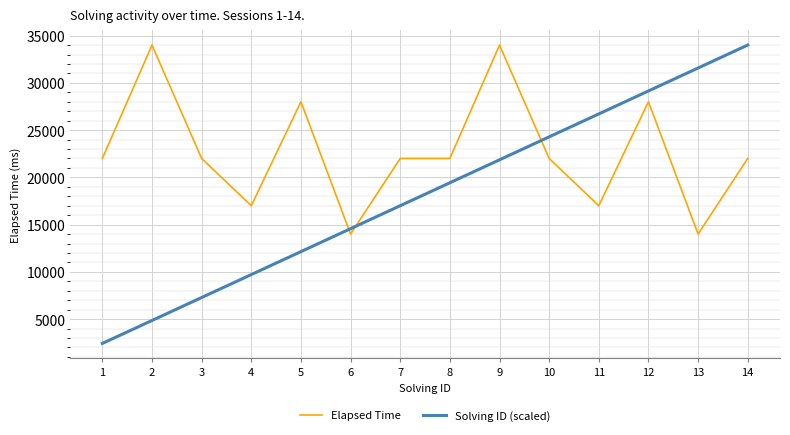

What is the smallest value displayed?

2428.6